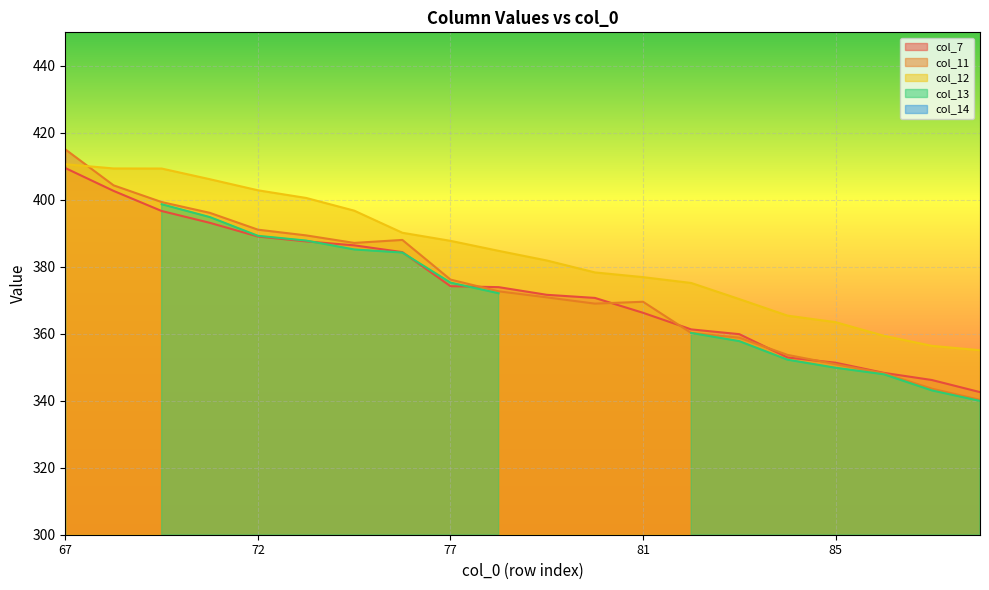

Which has a higher value, 88 or 69?

69